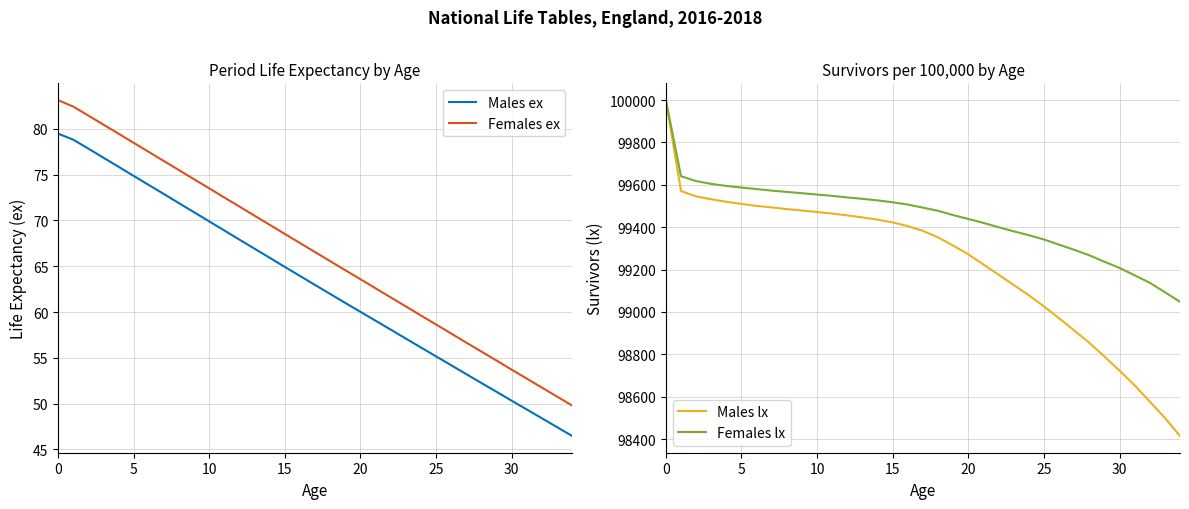

What is the average value of the Males ex series?

63.0